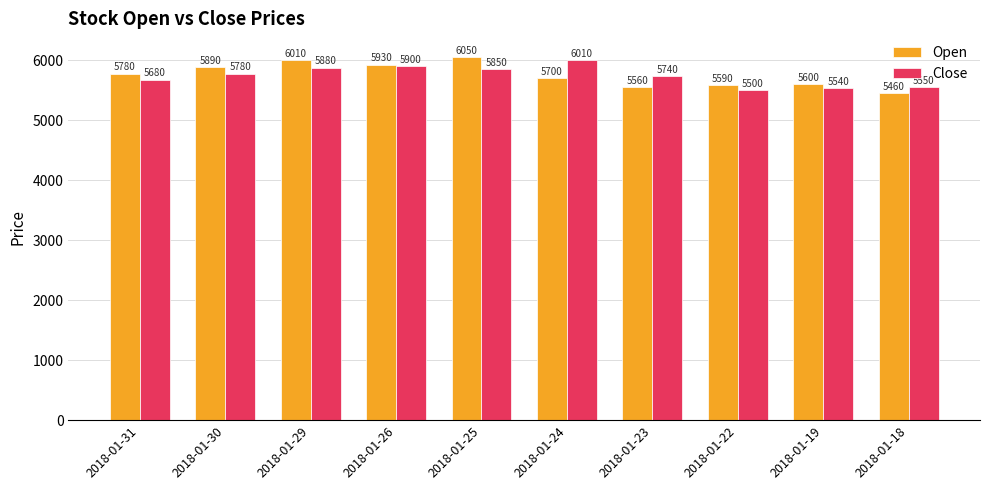

Rank the categories by Close value from lowest to highest.

2018-01-22, 2018-01-19, 2018-01-18, 2018-01-31, 2018-01-23, 2018-01-30, 2018-01-25, 2018-01-29, 2018-01-26, 2018-01-24